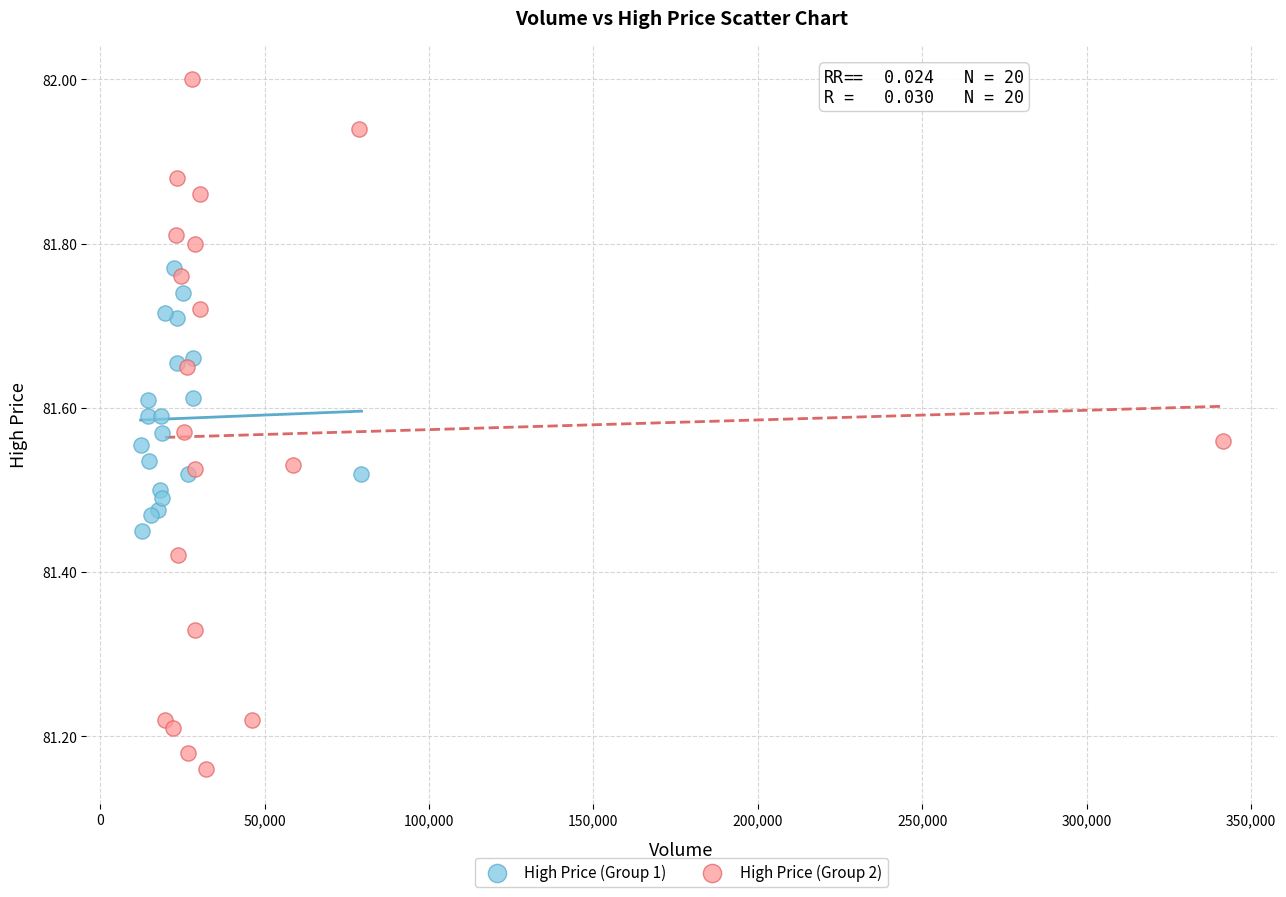

Which series contains the highest Y value?

High Price (Group 2)